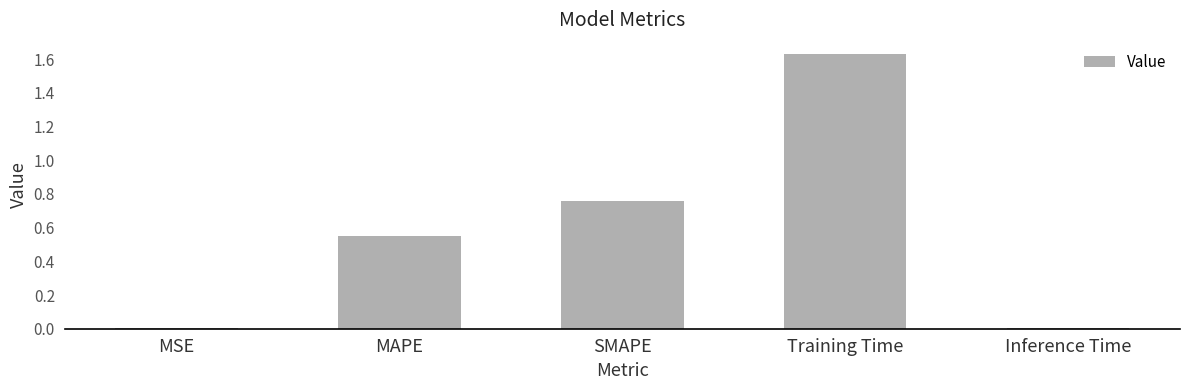

How many data points does each series have?

5